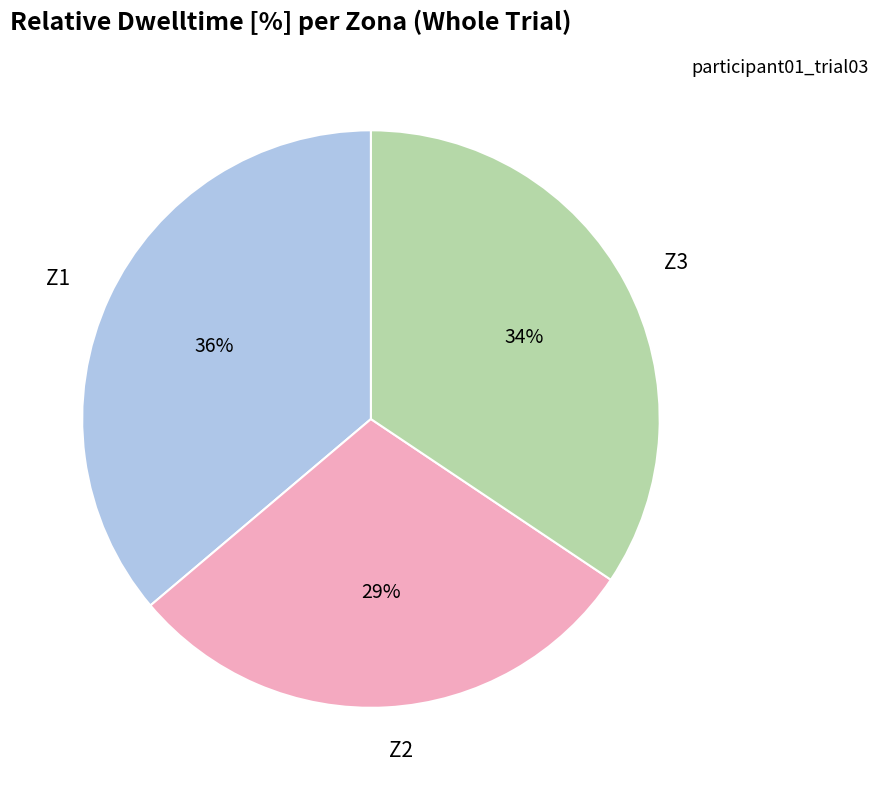

Is there any slice that represents more than half of the pie?

No